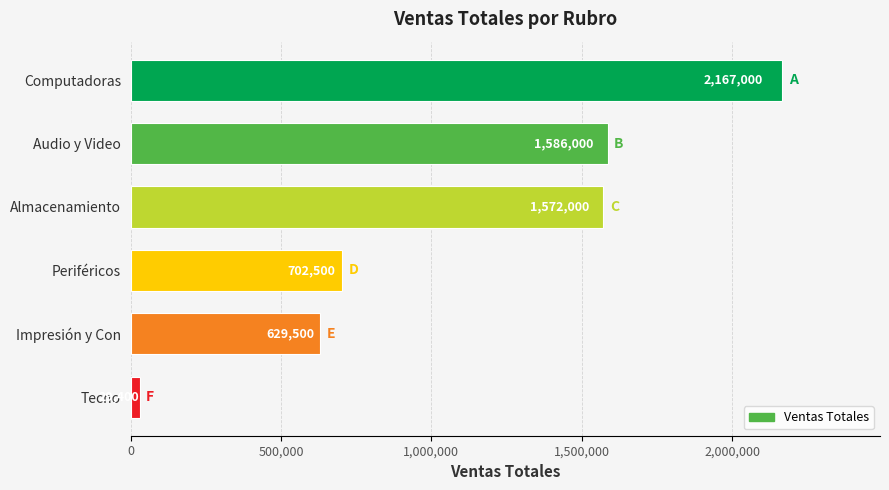

How many categories are shown in the chart?

6